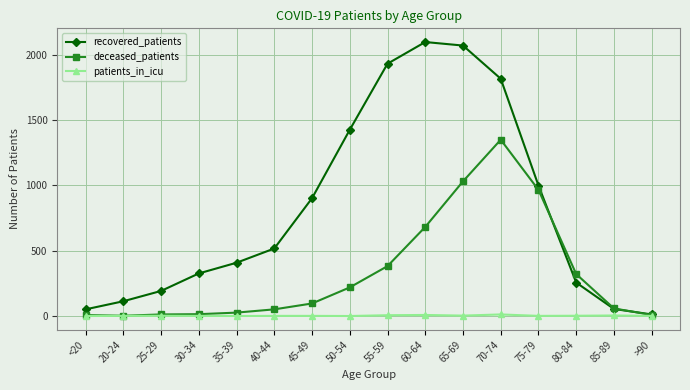

Rank the series by their maximum value, from lowest to highest.

patients_in_icu, deceased_patients, recovered_patients